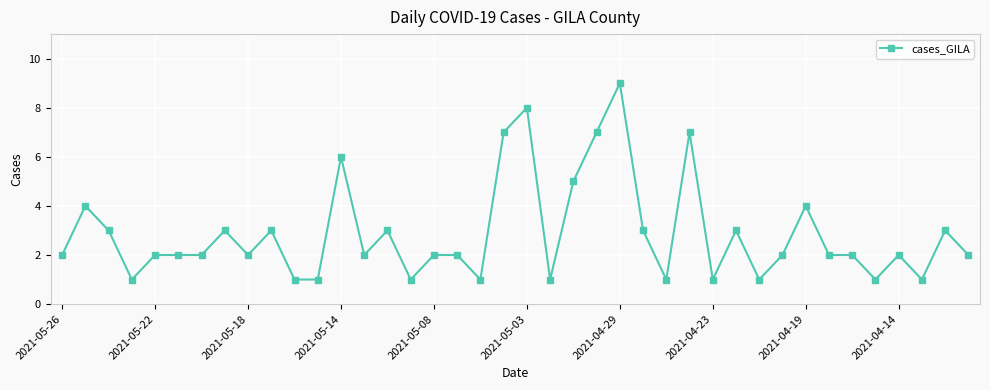

What is the value of the 26th point from the left?

3